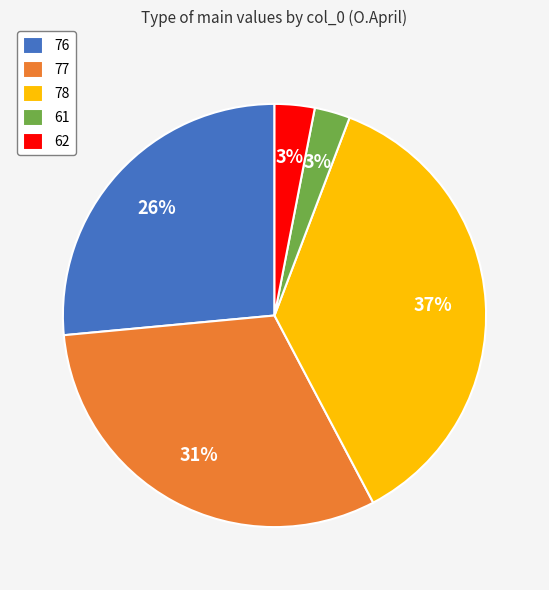

How many slices are in this pie chart?

5